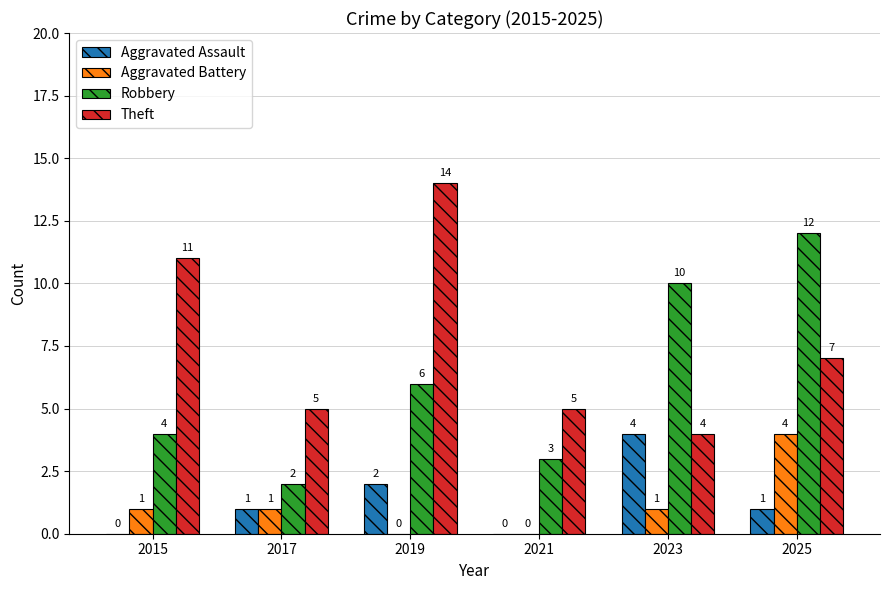

Are the bars horizontal?

No